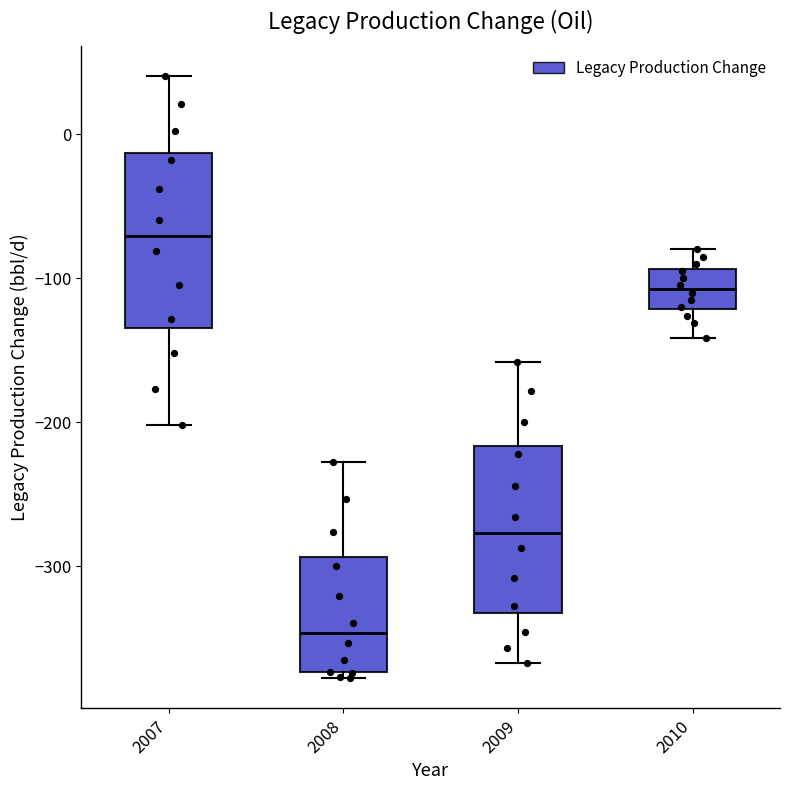

Where does the median line of the box at x = 2008 sit on the y-axis? The values are not printed on the chart, so give them approximately, as read against the axis.

-350